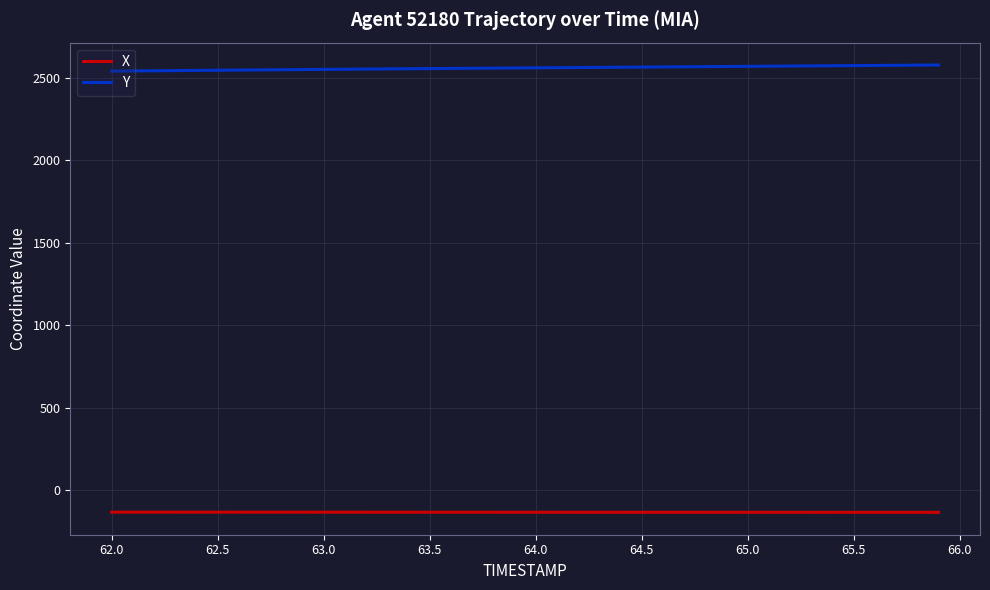

What is the minimum value shown in the chart?

-133.7